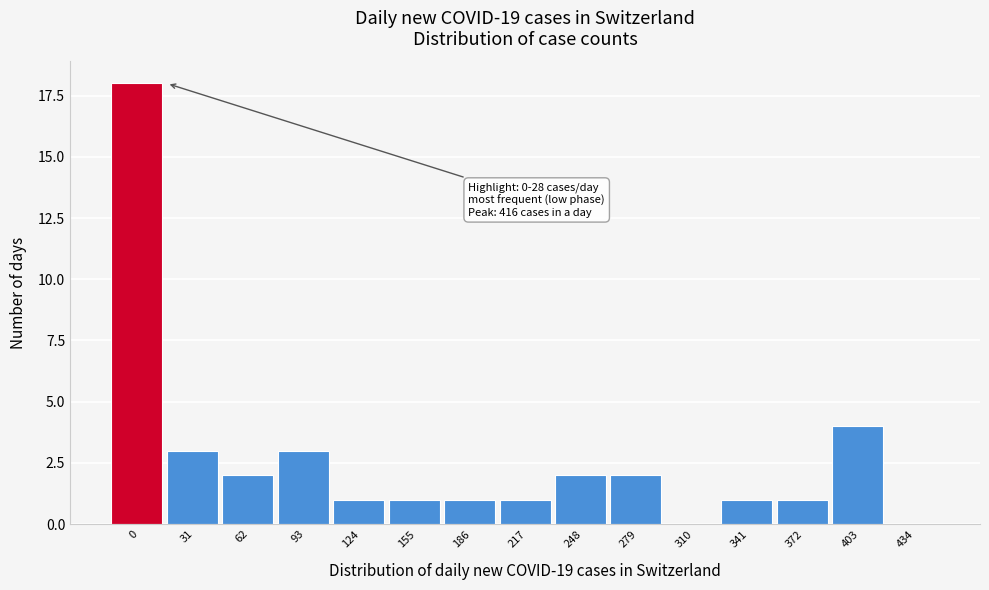

Reading left to right, list all the values displayed in this chart.

0=18	31=3	62=2	93=3	124=1	155=1	186=1	217=1	248=2	279=2	310=0	341=1	372=1	403=4	434=0